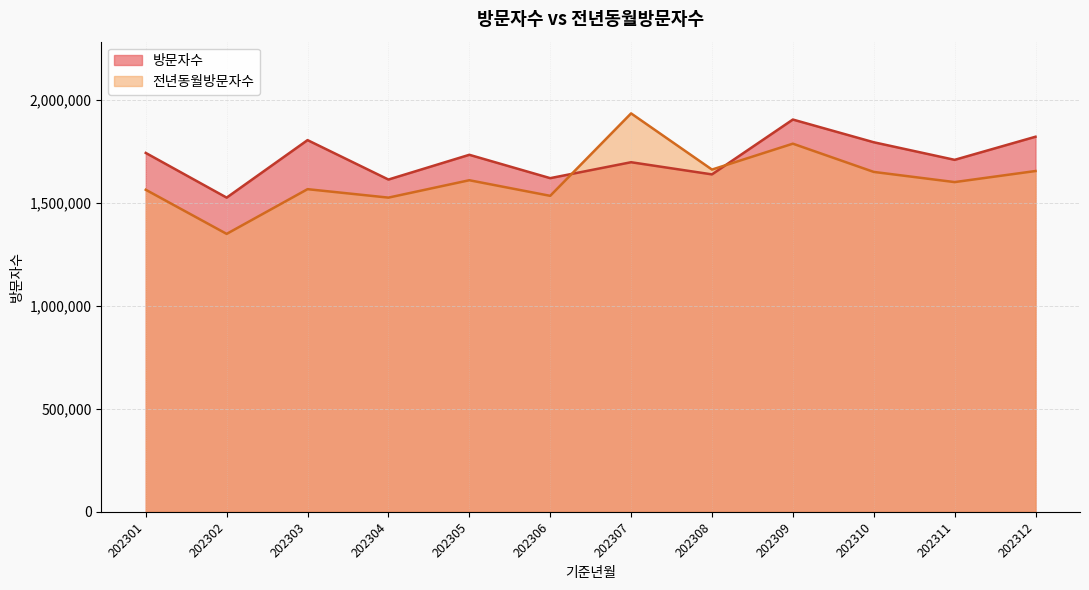

What is the lowest value of the 전년동월방문자수 series?

1350263